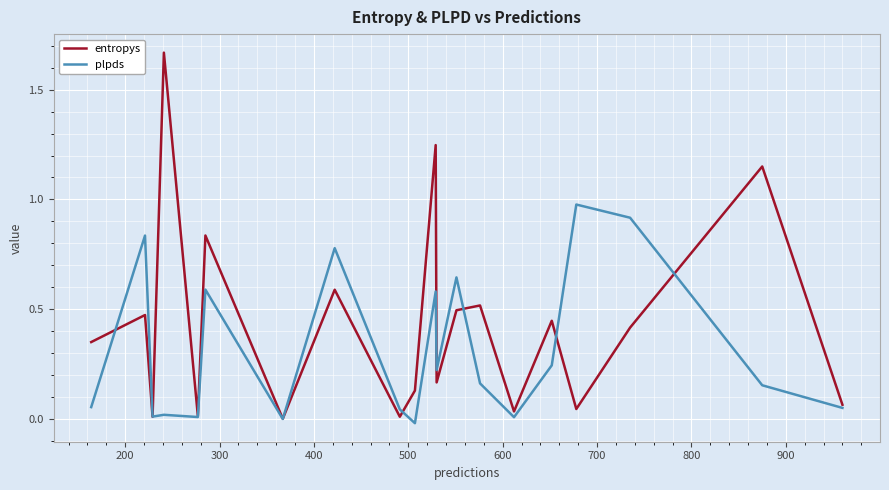

List the series in order of their overall mean, lowest first.

plpds, entropys